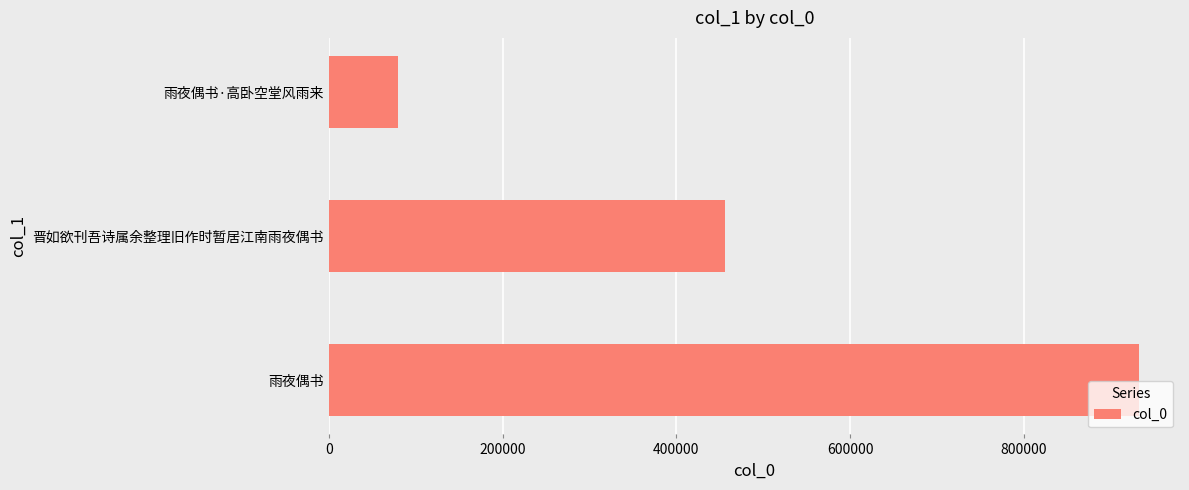

At which category does the chart reach its minimum across all series?

雨夜偶书·高卧空堂风雨来